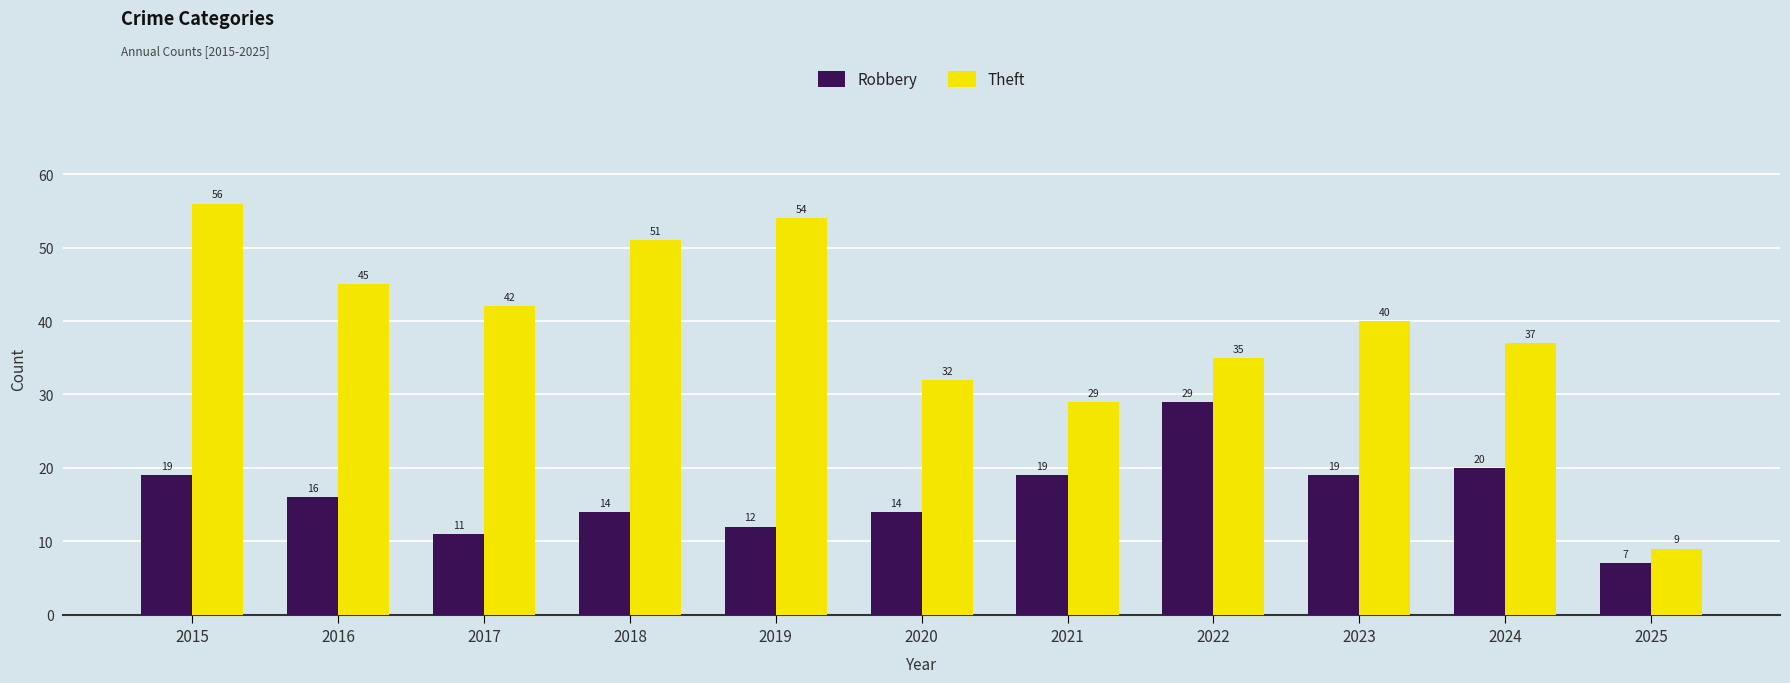

The value of Theft at 2021 is 38. True or false?

False